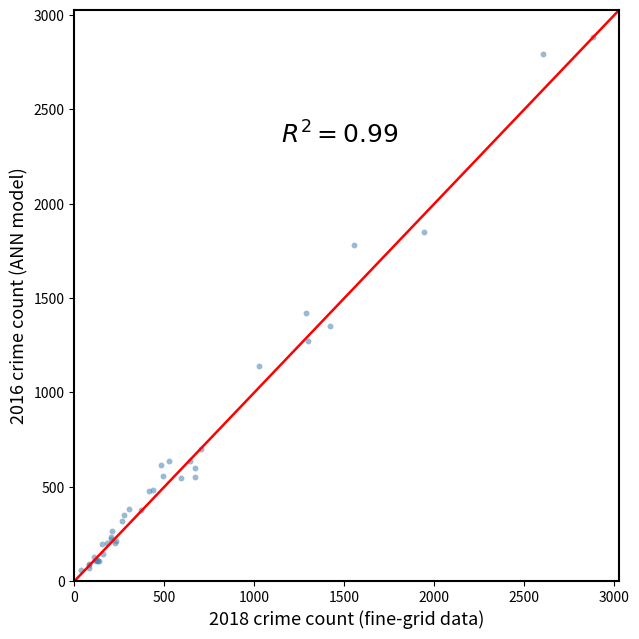

What Y value in the scatter plot is closest to 1471?

1420